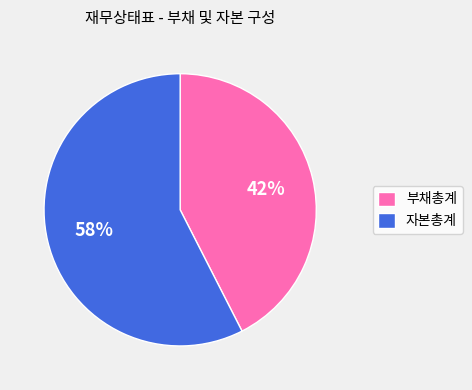

To the nearest percent, what is the average slice percentage?

50%